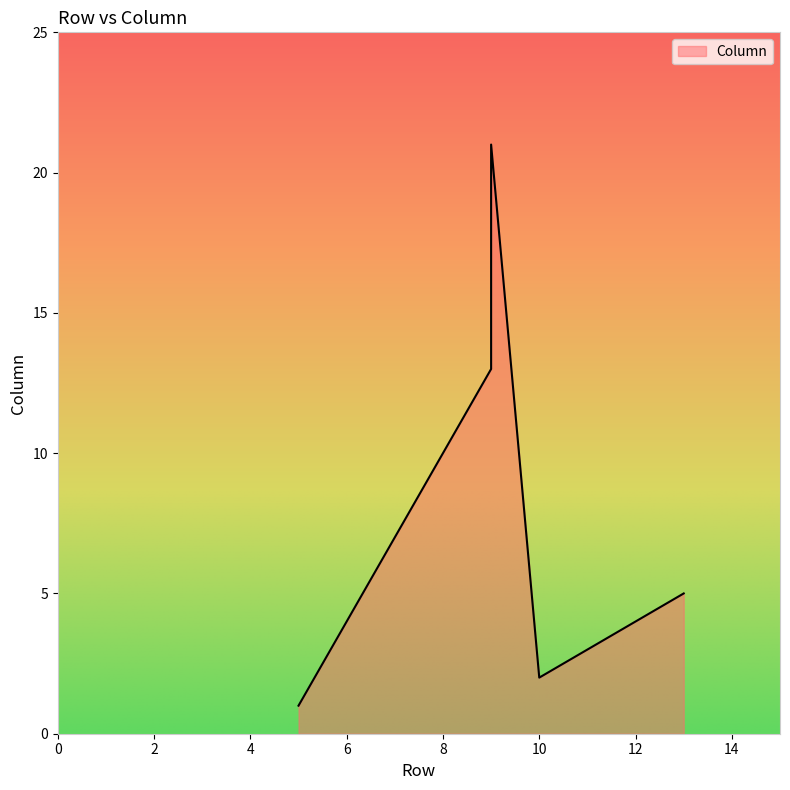

Which category has the highest value across all series?

9